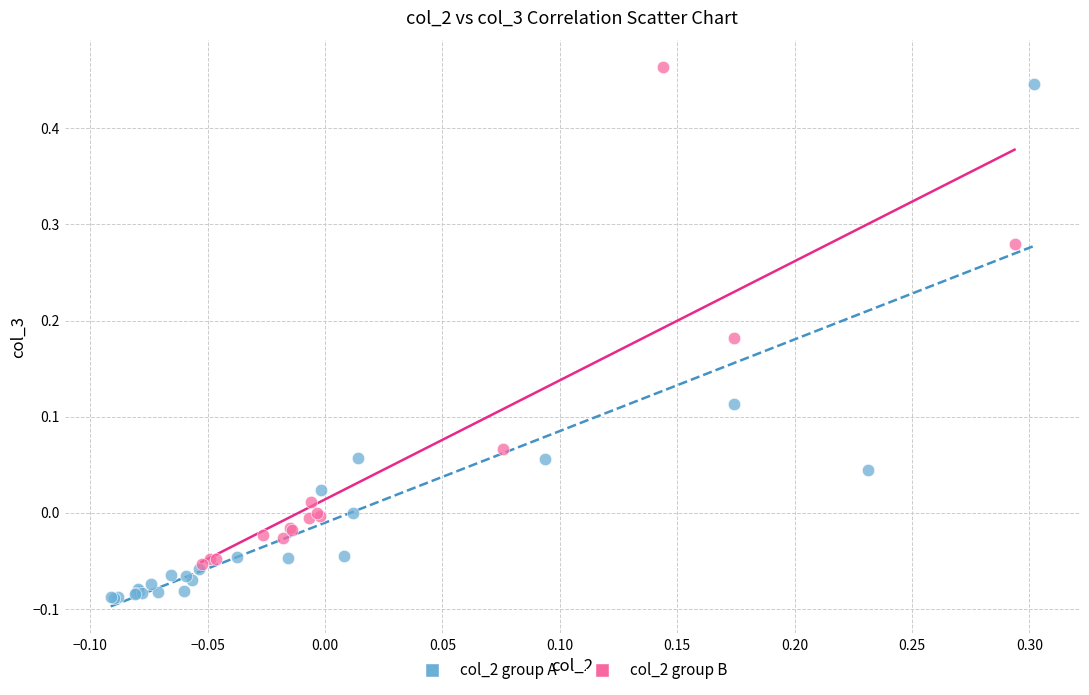

Which series contains the lowest Y value?

col_2 group A